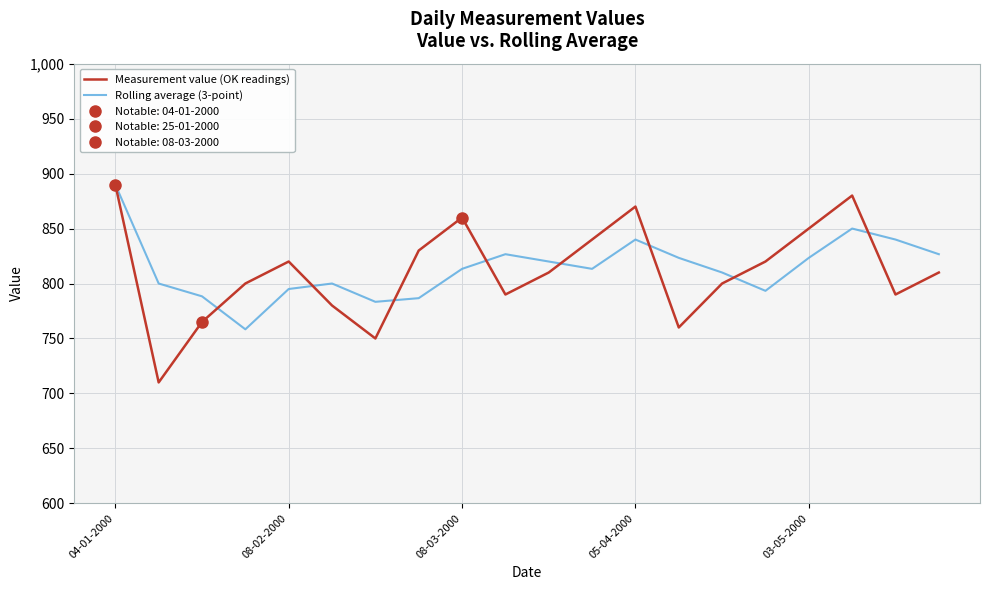

Which series has the largest total across all categories?

Rolling average (3-point)